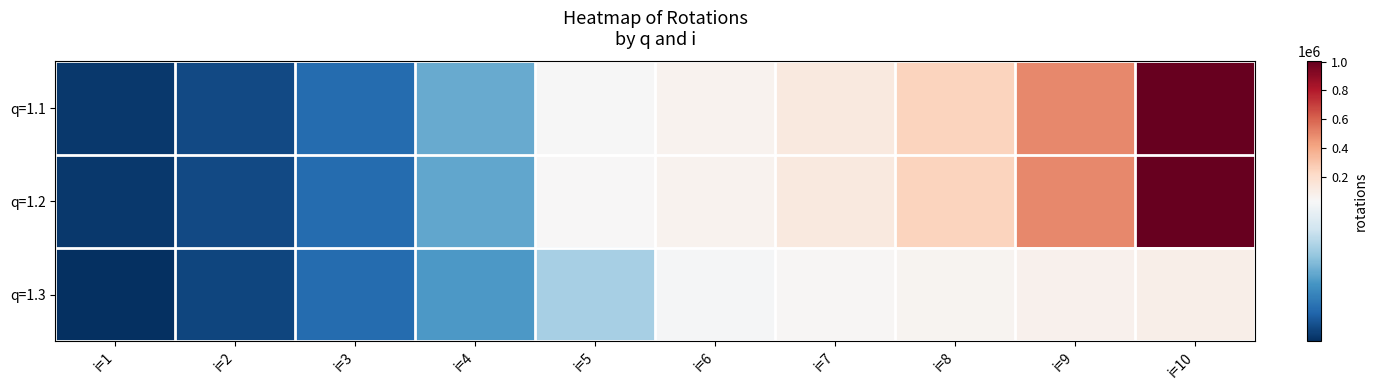

Which label corresponds to the smallest value in the chart?

i=1